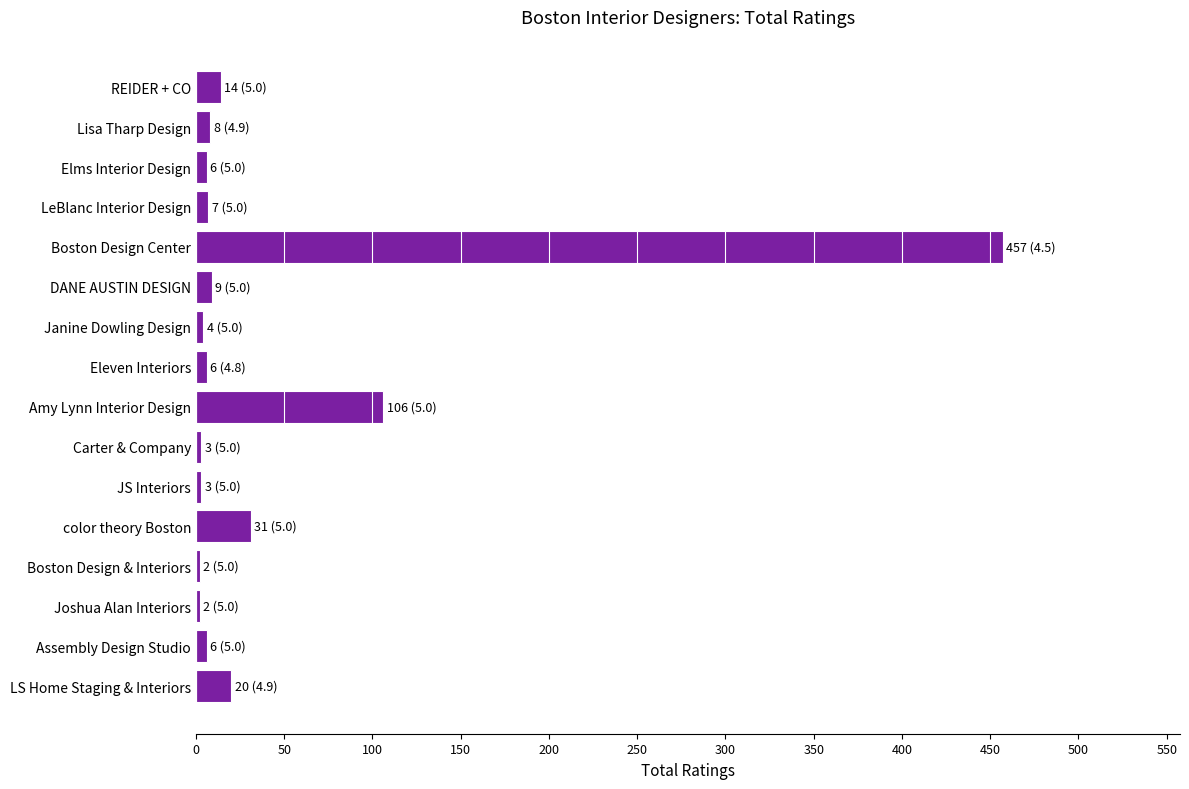

How many distinct data groups are displayed?

1